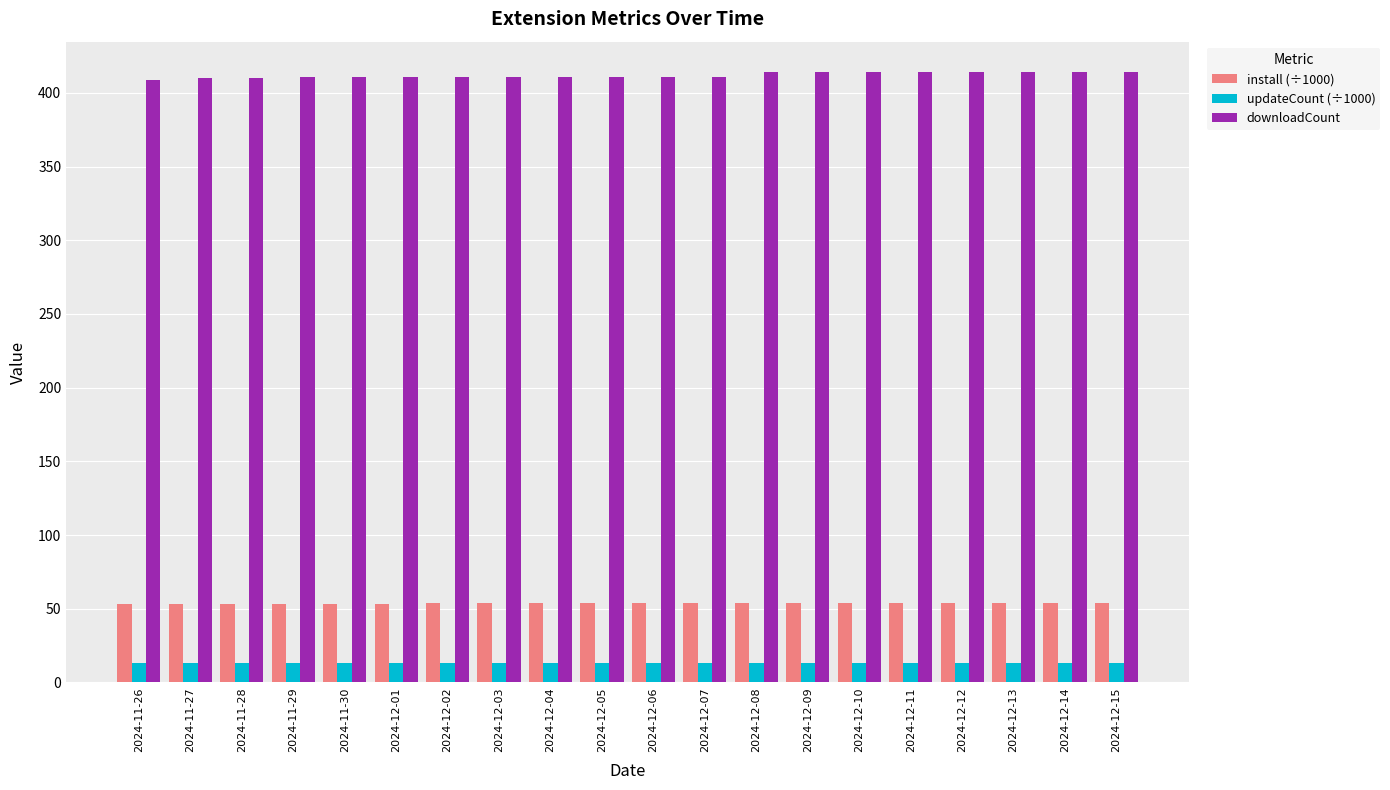

Is it true that downloadCount equals 411.0 at 2024-11-30?

True